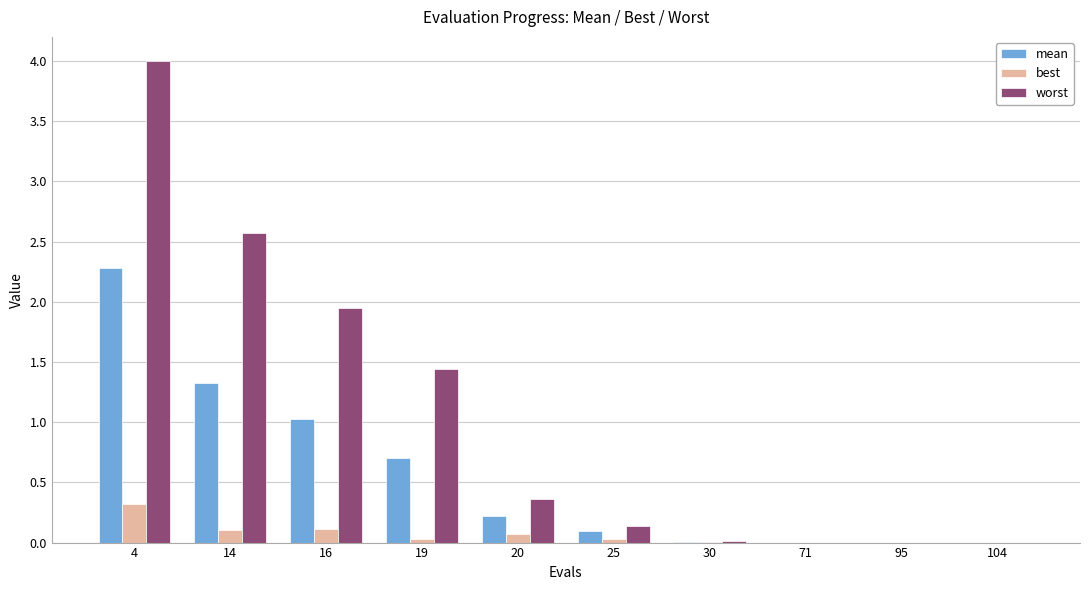

How many categories are shown in the chart?

10